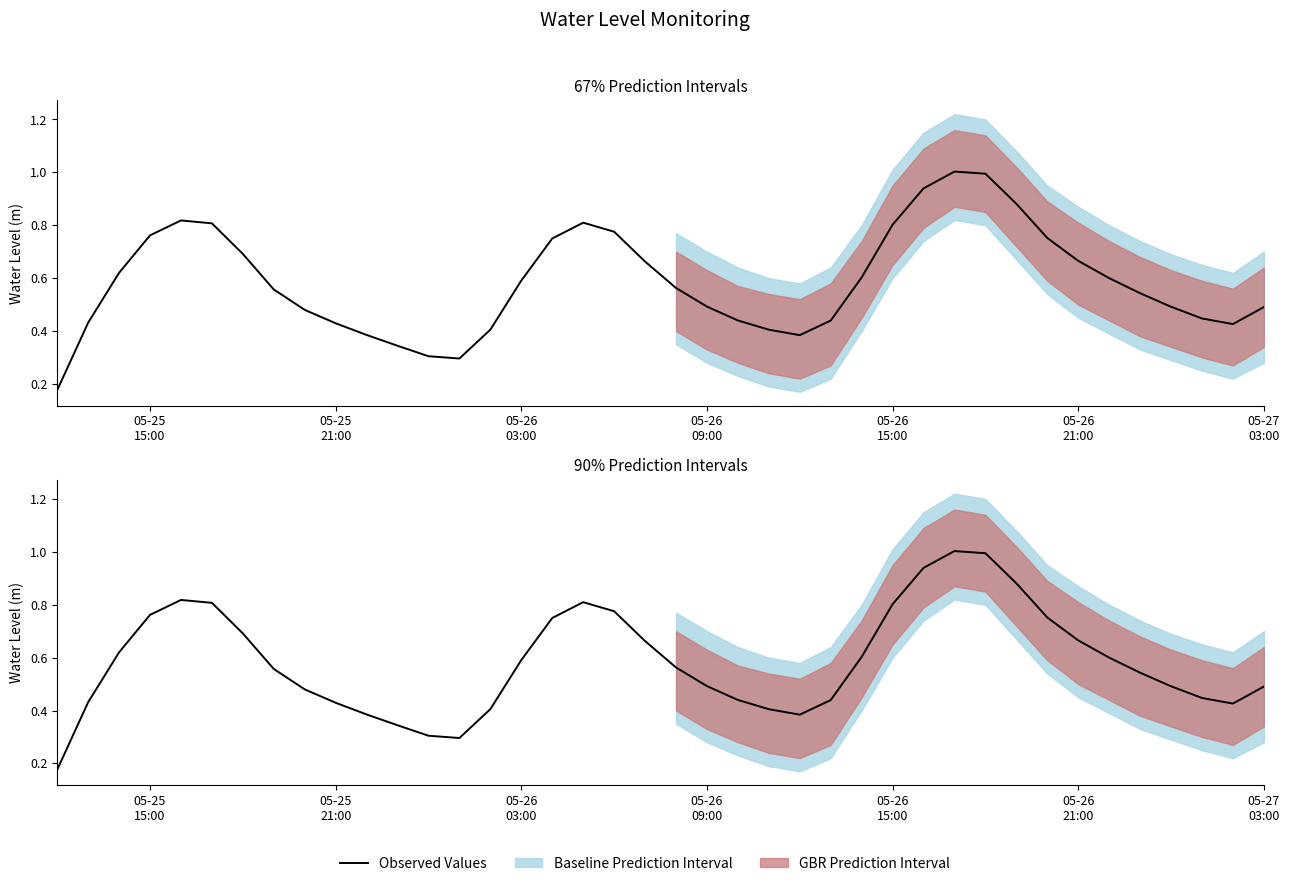

True or false: the data has more than 2 interior local peaks.

True